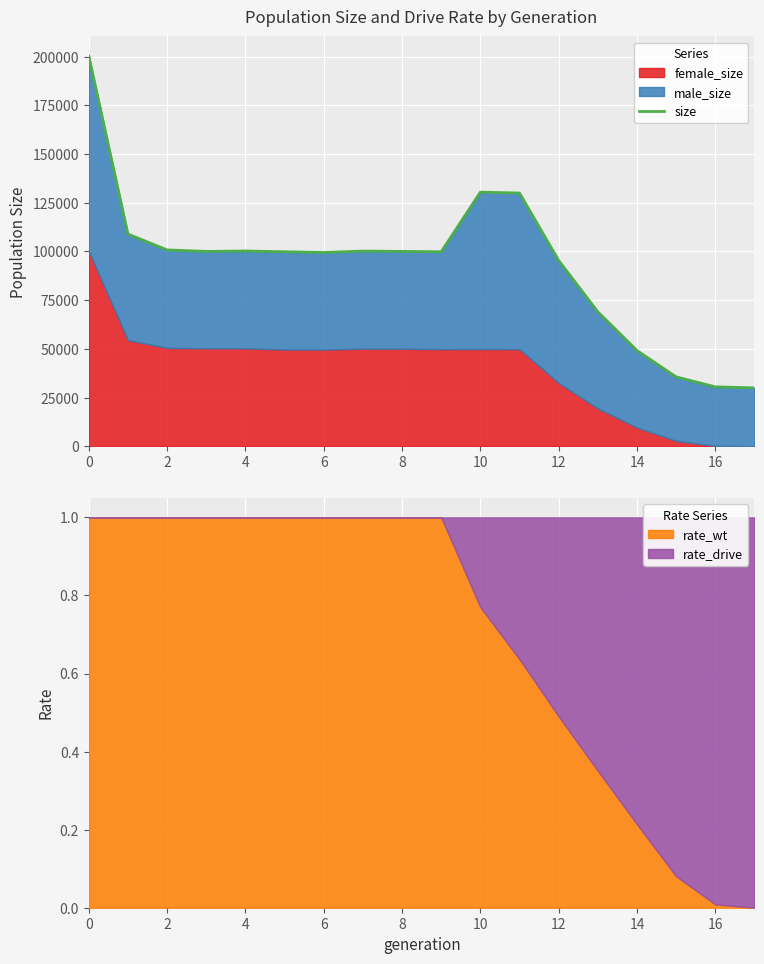

How many values are below 100035?

9